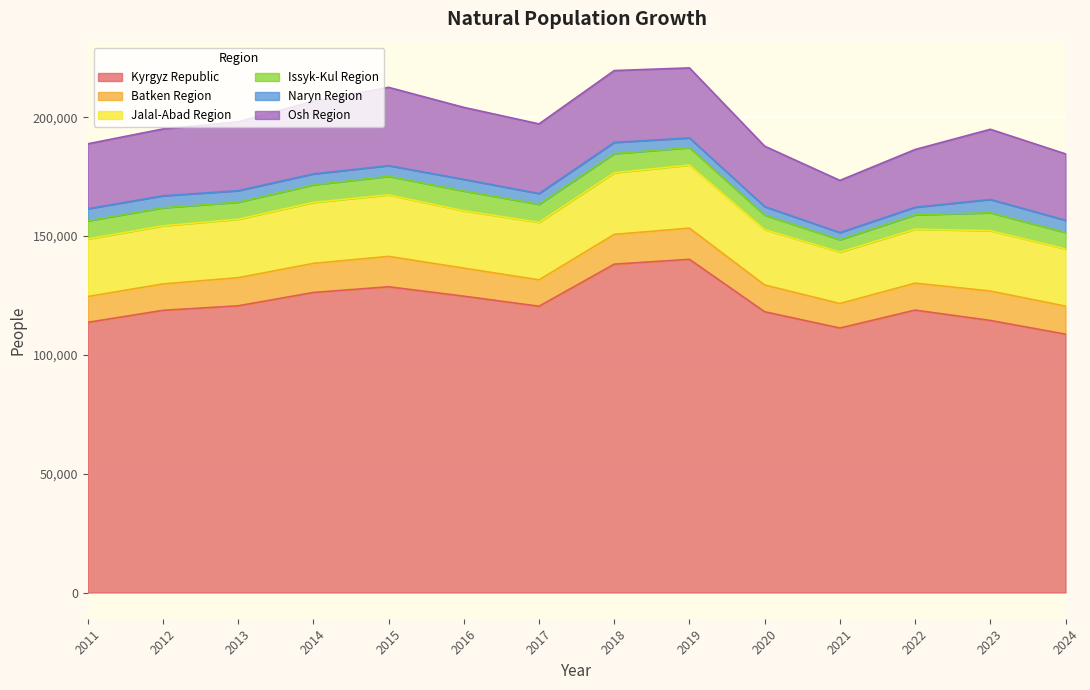

Between 2015 and 2019, which series saw the biggest shift?

Kyrgyz Republic